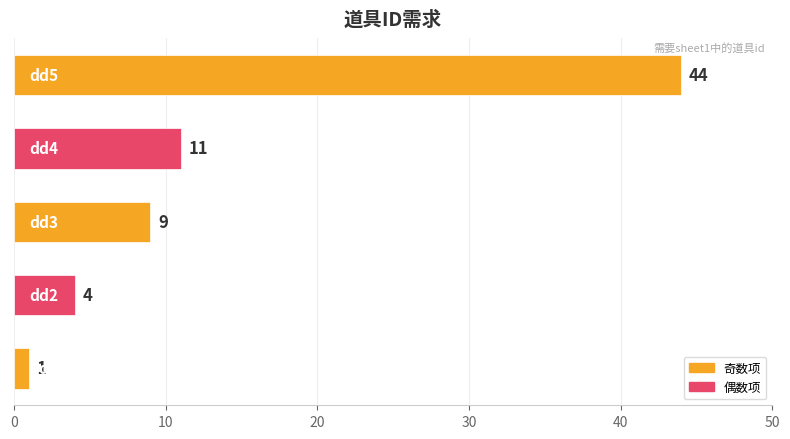

How many values are below 9?

2